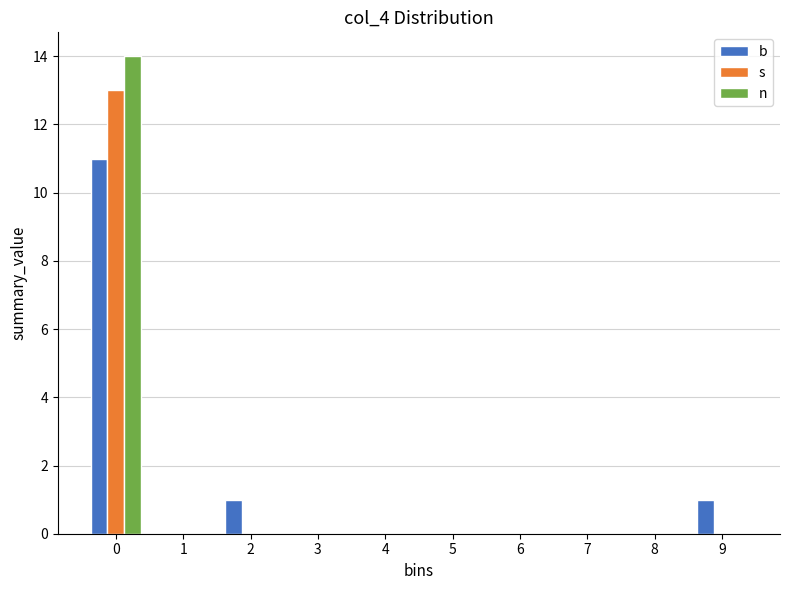

Reading right to left, list all the values displayed in this chart.

b: 9=1	8=0	7=0	6=0	5=0	4=0	3=0	2=1	1=0	0=11
s: 9=0	8=0	7=0	6=0	5=0	4=0	3=0	2=0	1=0	0=13
n: 9=0	8=0	7=0	6=0	5=0	4=0	3=0	2=0	1=0	0=14